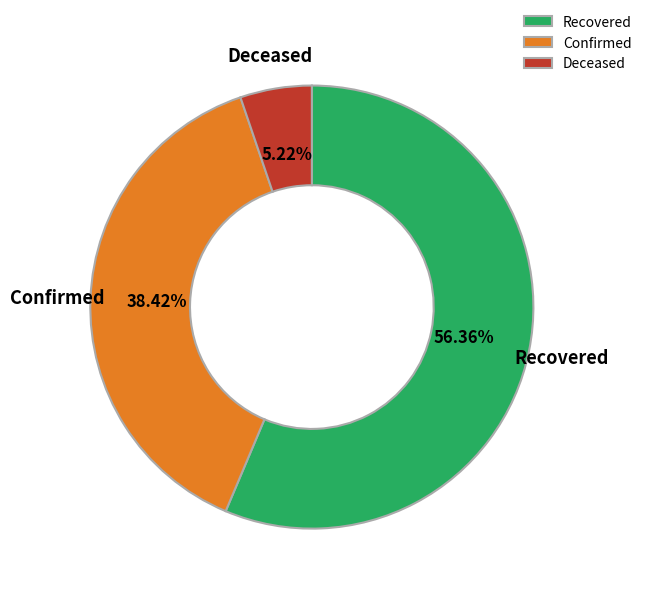

Is there any slice that represents more than half of the pie?

Yes